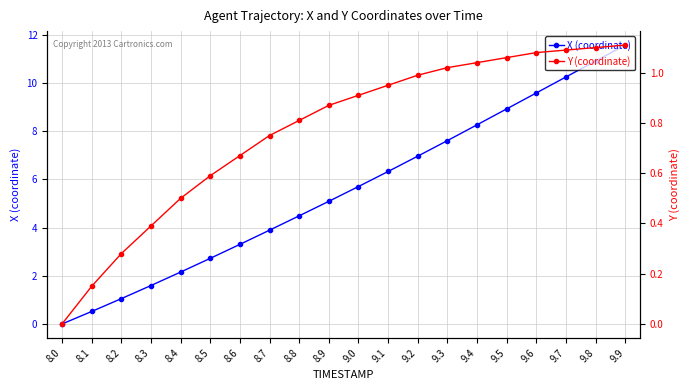

The value of Y (coordinate) at 9.9 is 1.1. True or false?

True